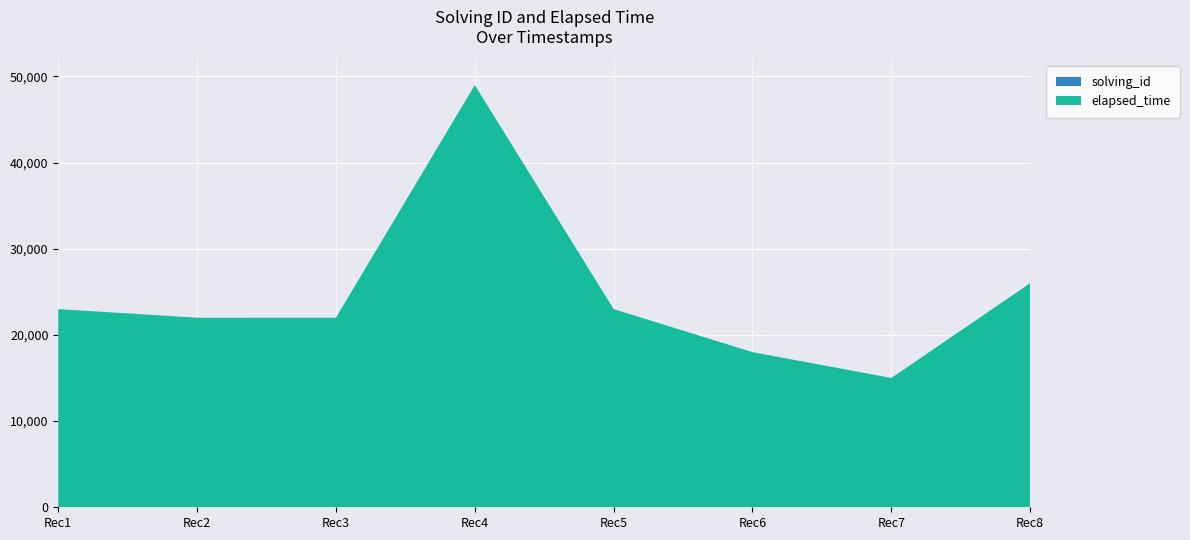

Reading right to left, extract all data points from this chart.

solving_id: 1540531951685=8	1540531922819=7	1540531904605=6	1540531883165=5	1540531857840=4	1540531806602=3	1540531781779=2	1540531756507=1
elapsed_time: 1540531951685=26000	1540531922819=15000	1540531904605=18000	1540531883165=23000	1540531857840=49000	1540531806602=22000	1540531781779=22000	1540531756507=23000